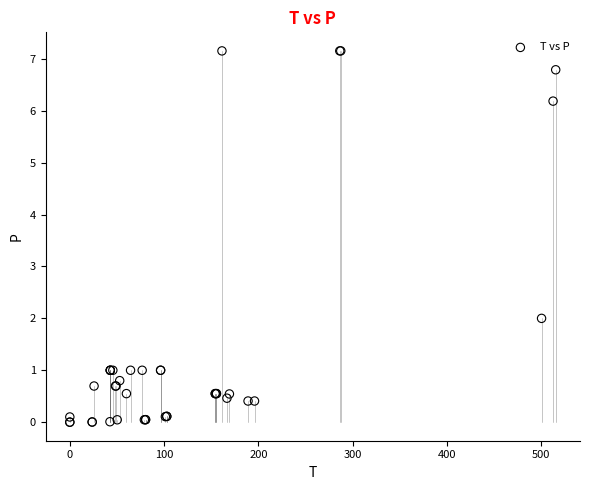

What Y value in the scatter plot is closest to 3?

2.0